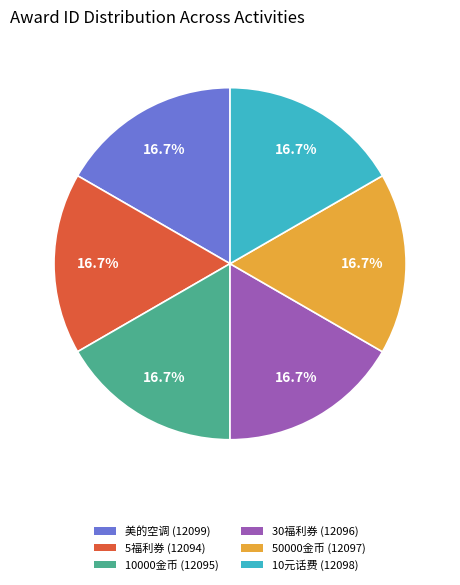

Is there a majority slice in this chart?

No